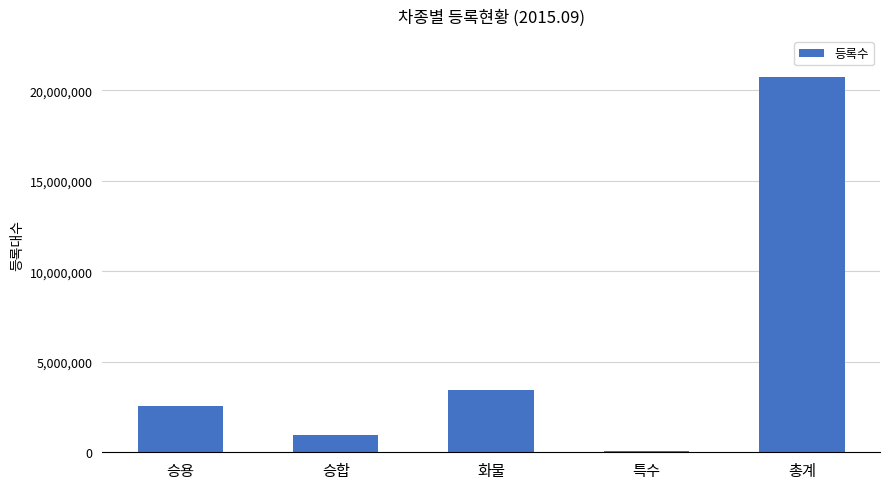

How many categories are shown in the chart?

5